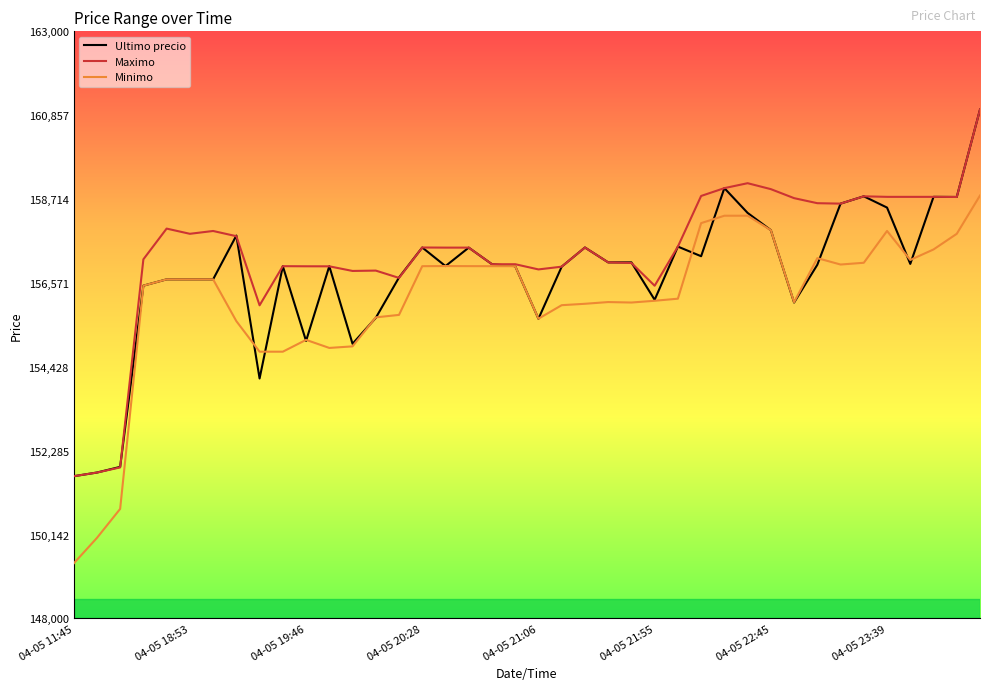

What is the smallest value displayed?

149404